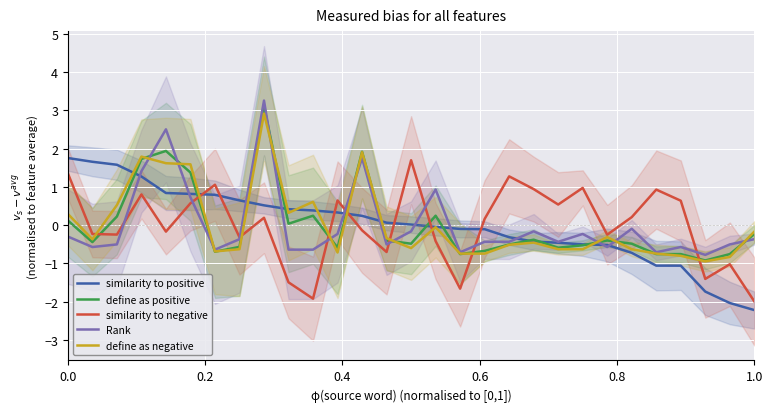

What is the lowest value of the define as positive series?

-0.9